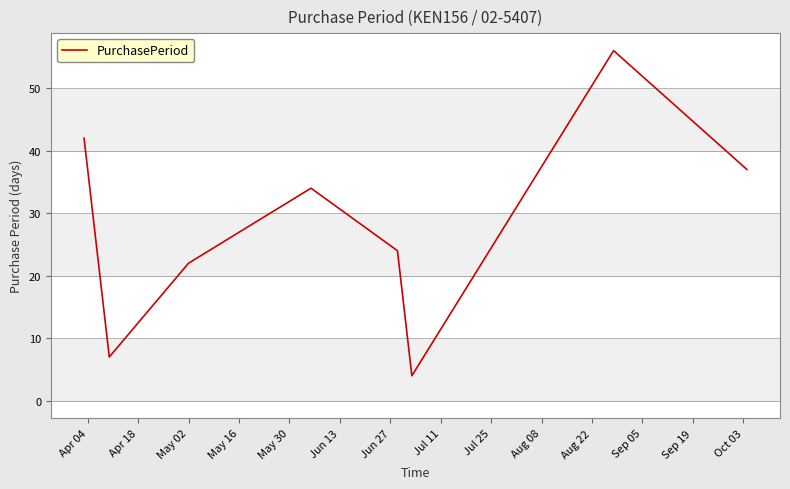

How many lines are shown in the chart?

1